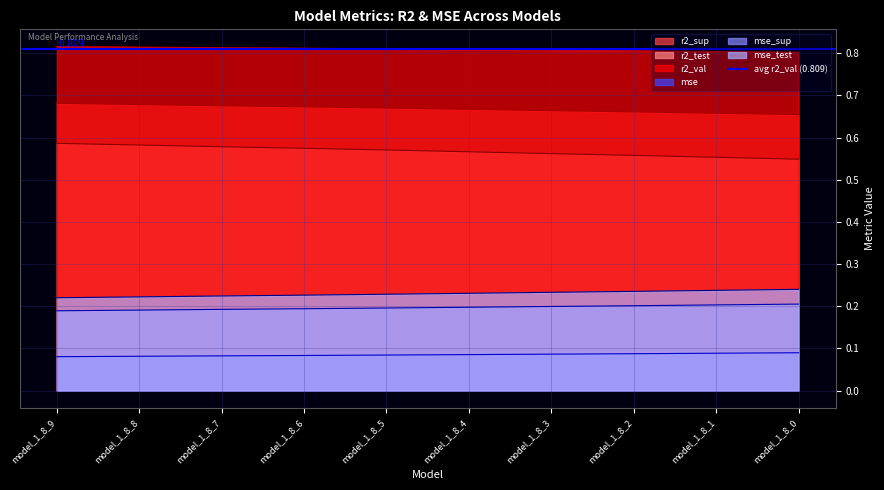

Reading right to left, extract all data points from this chart.

r2_sup: model_1_8_0=0.7	model_1_8_1=0.7	model_1_8_2=0.7	model_1_8_3=0.7	model_1_8_4=0.7	model_1_8_5=0.7	model_1_8_6=0.7	model_1_8_7=0.7	model_1_8_8=0.7	model_1_8_9=0.7
r2_test: model_1_8_0=0.2	model_1_8_1=0.2	model_1_8_2=0.2	model_1_8_3=0.2	model_1_8_4=0.2	model_1_8_5=0.2	model_1_8_6=0.2	model_1_8_7=0.2	model_1_8_8=0.2	model_1_8_9=0.2
r2_val: model_1_8_0=0.8	model_1_8_1=0.8	model_1_8_2=0.8	model_1_8_3=0.8	model_1_8_4=0.8	model_1_8_5=0.8	model_1_8_6=0.8	model_1_8_7=0.8	model_1_8_8=0.8	model_1_8_9=0.8
mse: model_1_8_0=0.1	model_1_8_1=0.1	model_1_8_2=0.1	model_1_8_3=0.1	model_1_8_4=0.1	model_1_8_5=0.1	model_1_8_6=0.1	model_1_8_7=0.1	model_1_8_8=0.1	model_1_8_9=0.1
mse_sup: model_1_8_0=0.2	model_1_8_1=0.2	model_1_8_2=0.2	model_1_8_3=0.2	model_1_8_4=0.2	model_1_8_5=0.2	model_1_8_6=0.2	model_1_8_7=0.2	model_1_8_8=0.2	model_1_8_9=0.2
mse_test: model_1_8_0=0.5	model_1_8_1=0.6	model_1_8_2=0.6	model_1_8_3=0.6	model_1_8_4=0.6	model_1_8_5=0.6	model_1_8_6=0.6	model_1_8_7=0.6	model_1_8_8=0.6	model_1_8_9=0.6